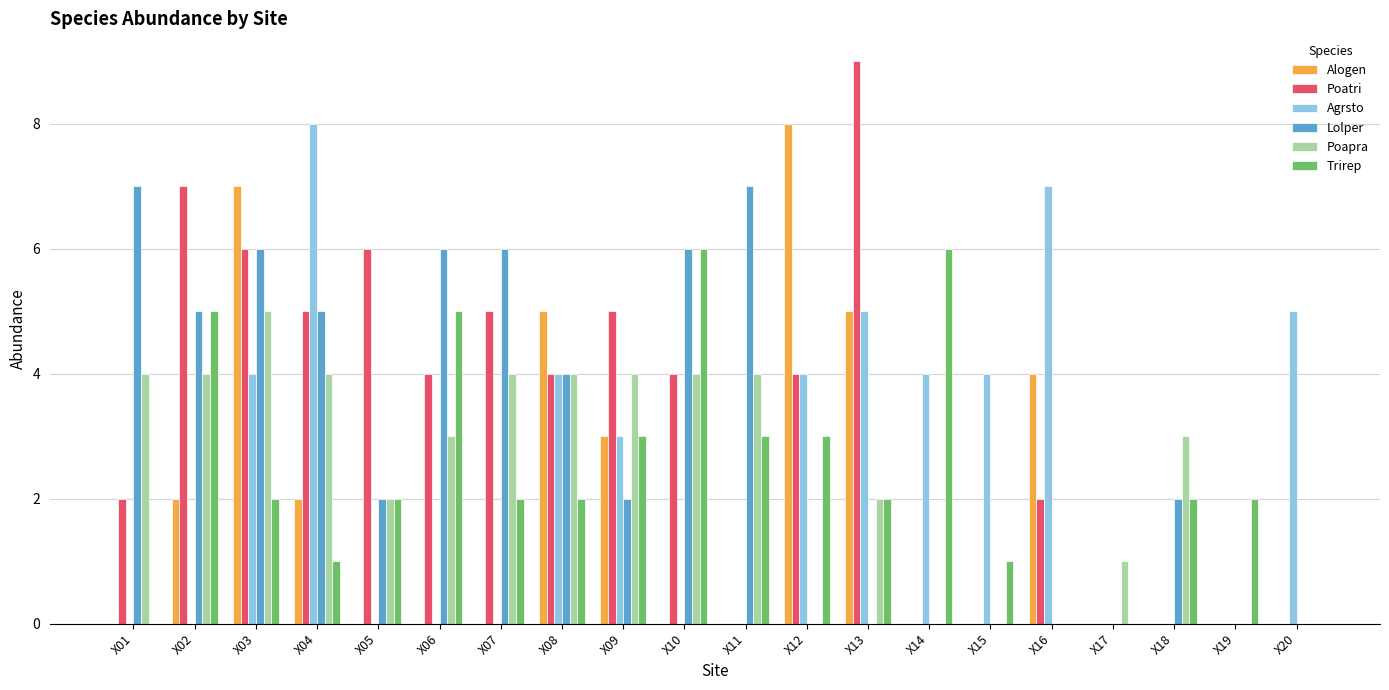

How many data points does each series have?

20